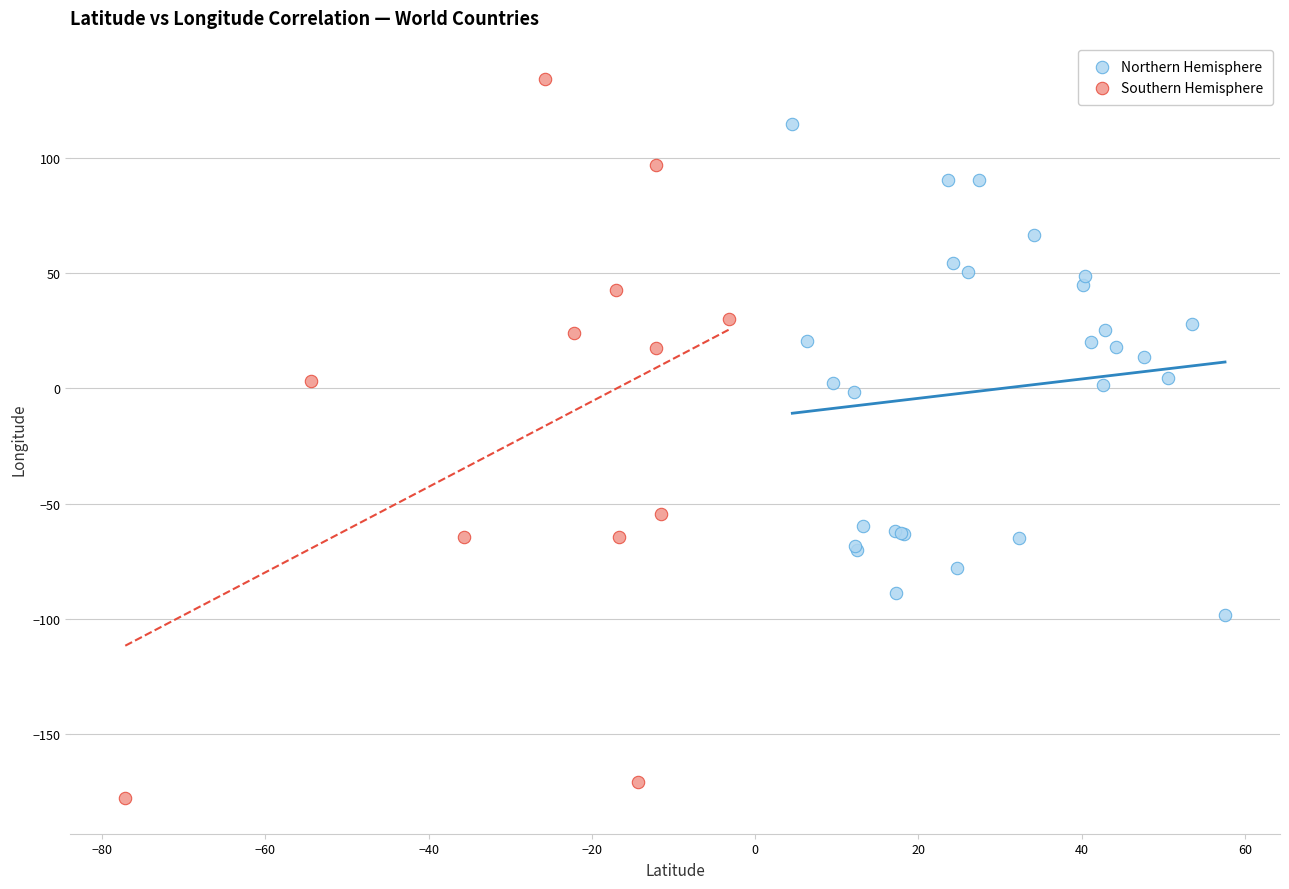

Which series contains the lowest Y value?

Southern Hemisphere